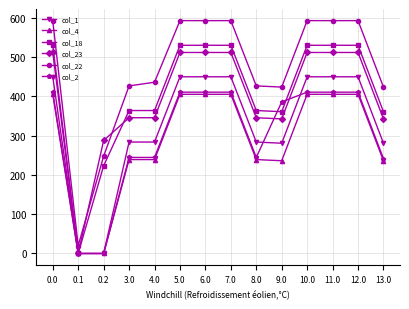

What is the difference between the maximum and minimum values in the col_23 series?

511.3